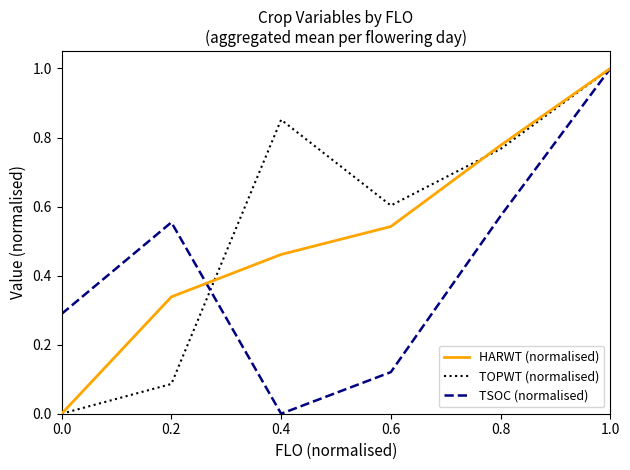

Which series changed the most between 0.4 and 0.6?

TOPWT (normalised)